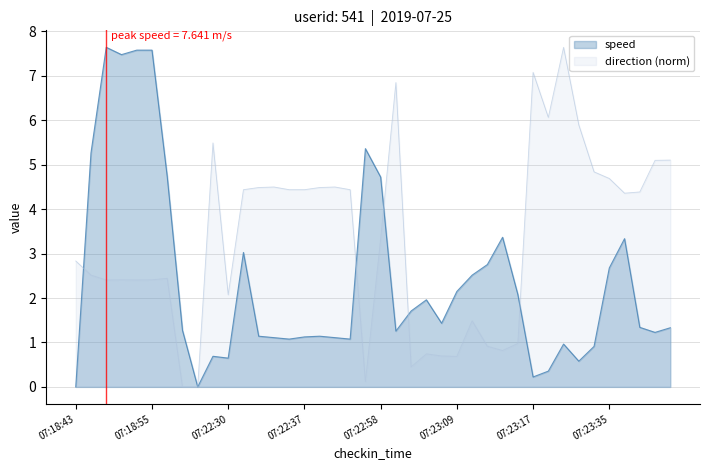

True or false: direction has a value of 0.7 at 07:23:09.

True